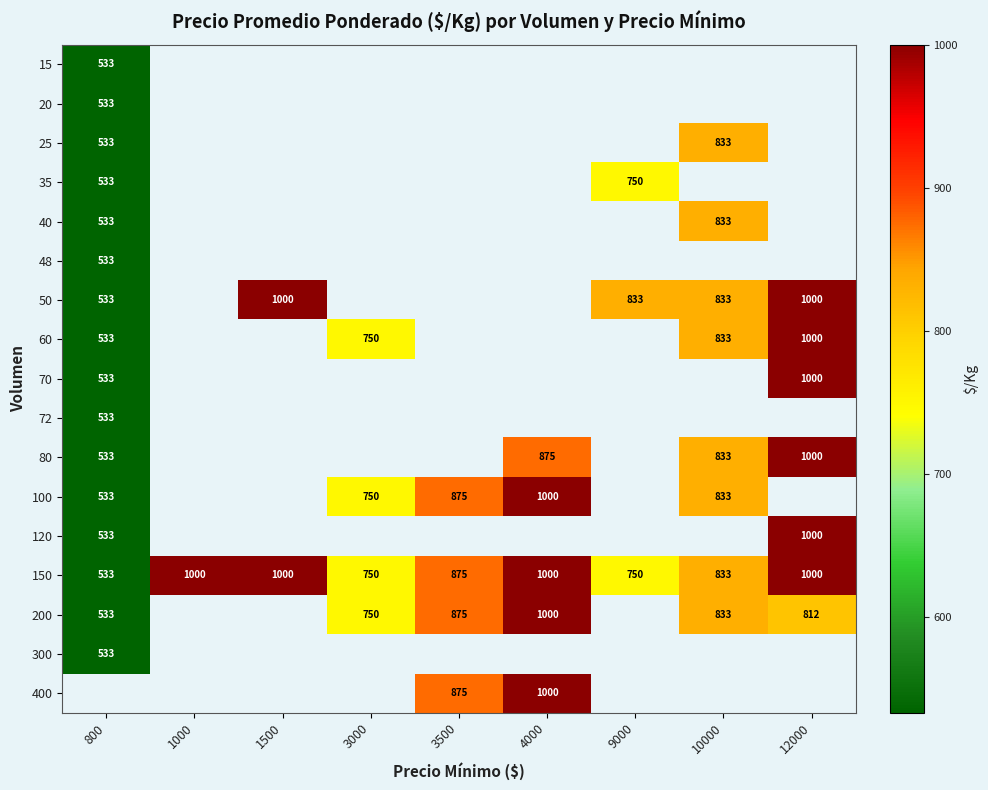

Is it true that 150 equals 210 at 3000?

False